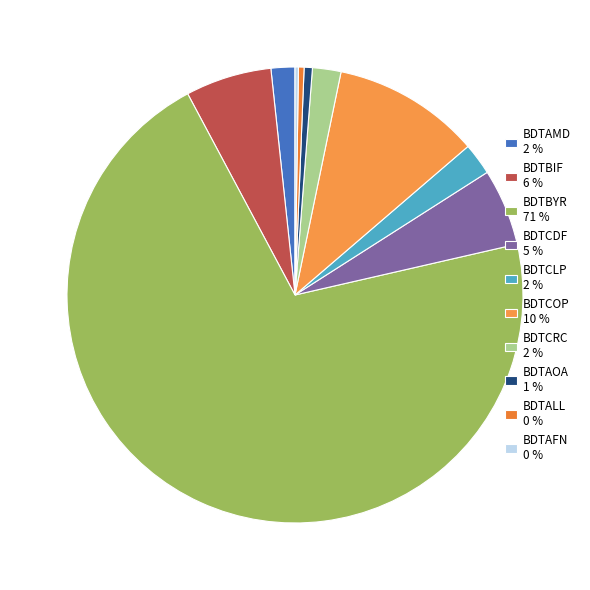

Is there any slice that represents more than half of the pie?

Yes